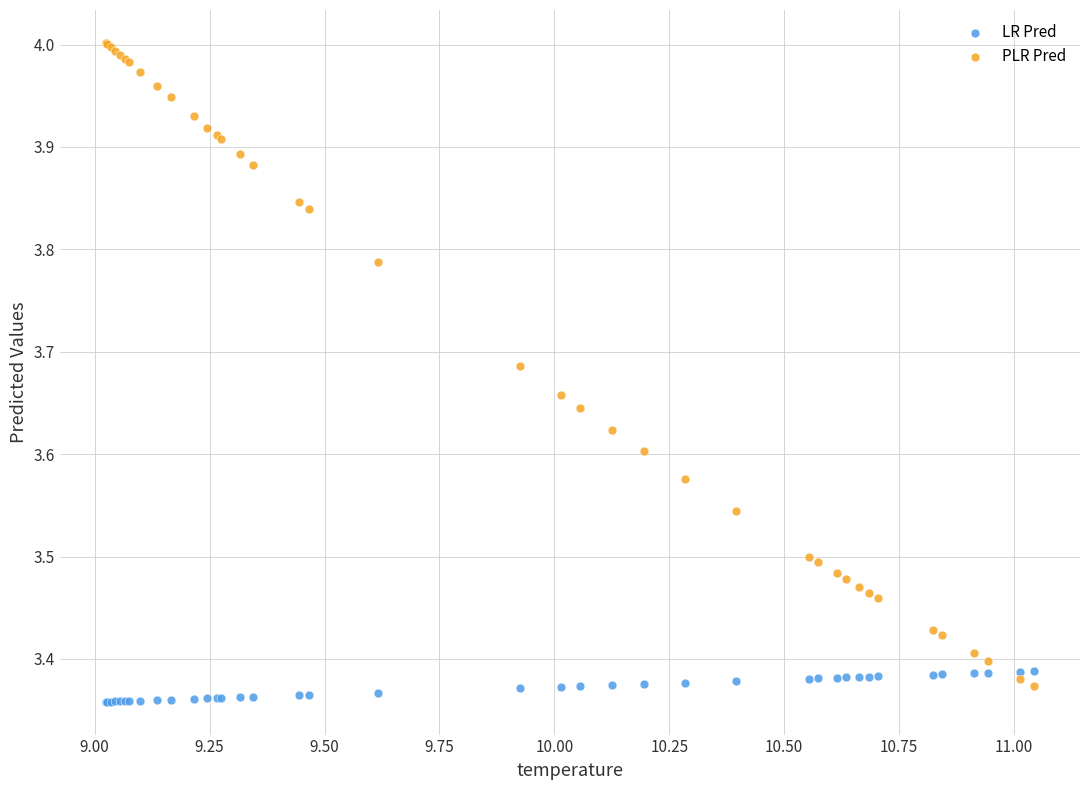

Which series reaches the maximum Y coordinate?

PLR Pred